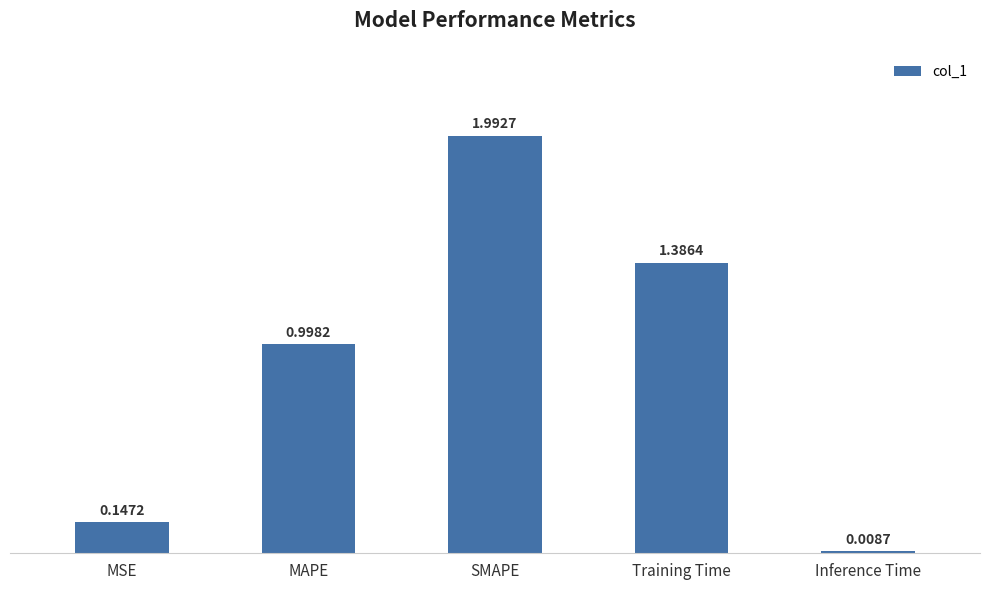

The value at MAPE is 0.6. True or false?

False